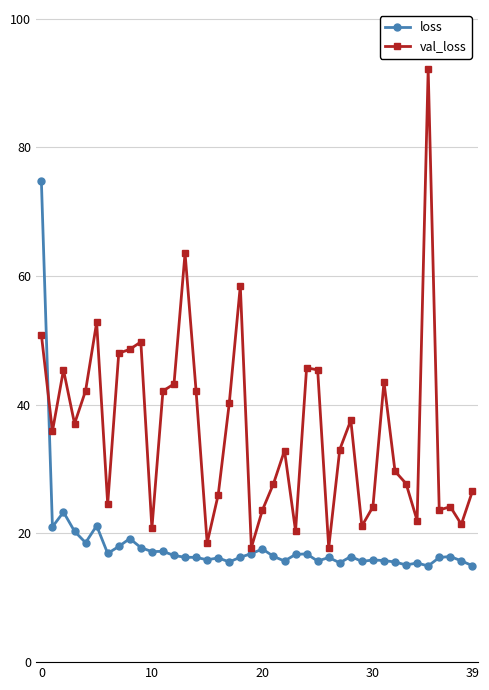

Does the chart display data point markers on the line(s)?

Yes